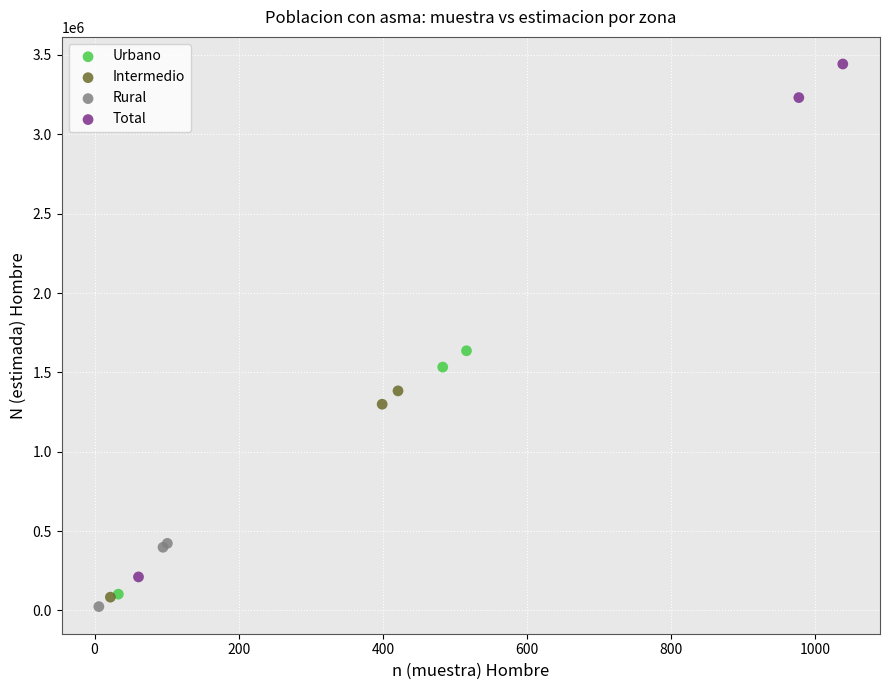

Which series has the largest Y range (max minus min)?

Total